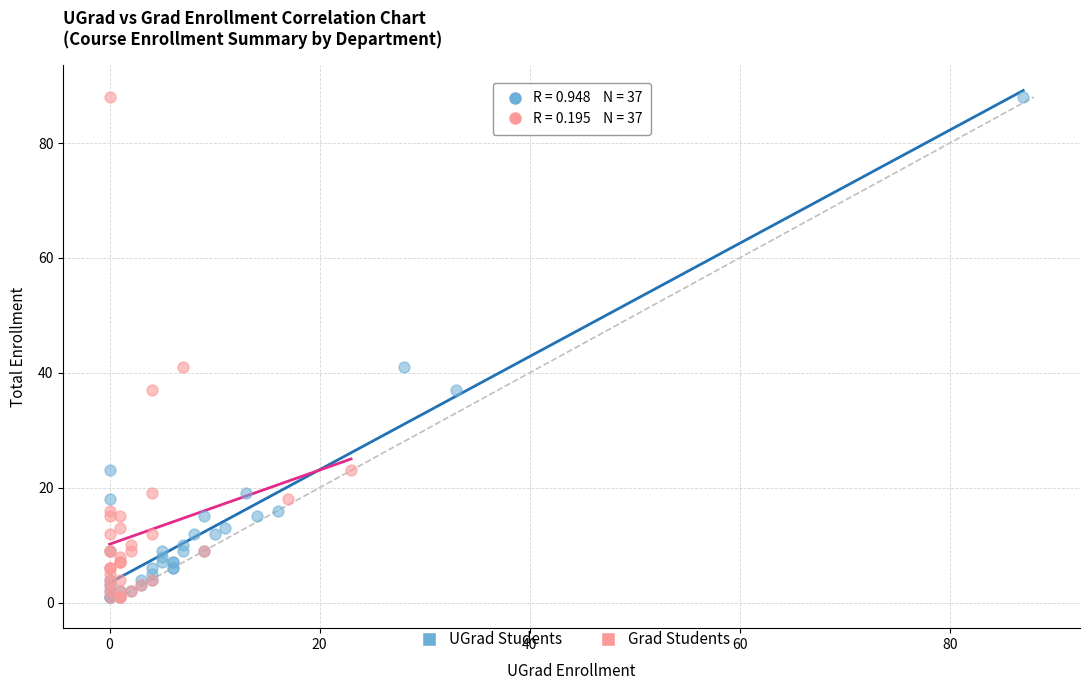

What are all the series names shown in the legend?

UGrad Students, Grad Students